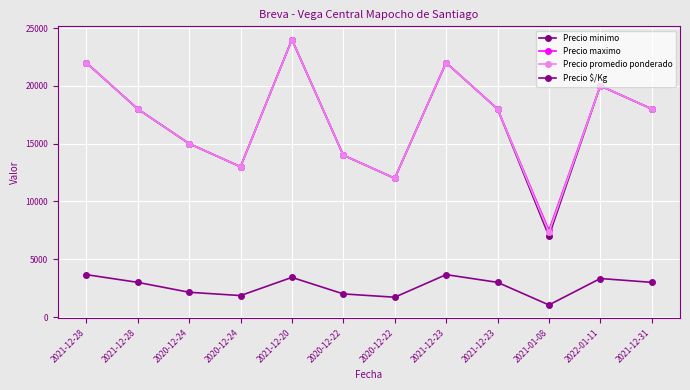

The value of Precio promedio ponderado at 2020-12-24 is 13000. True or false?

True